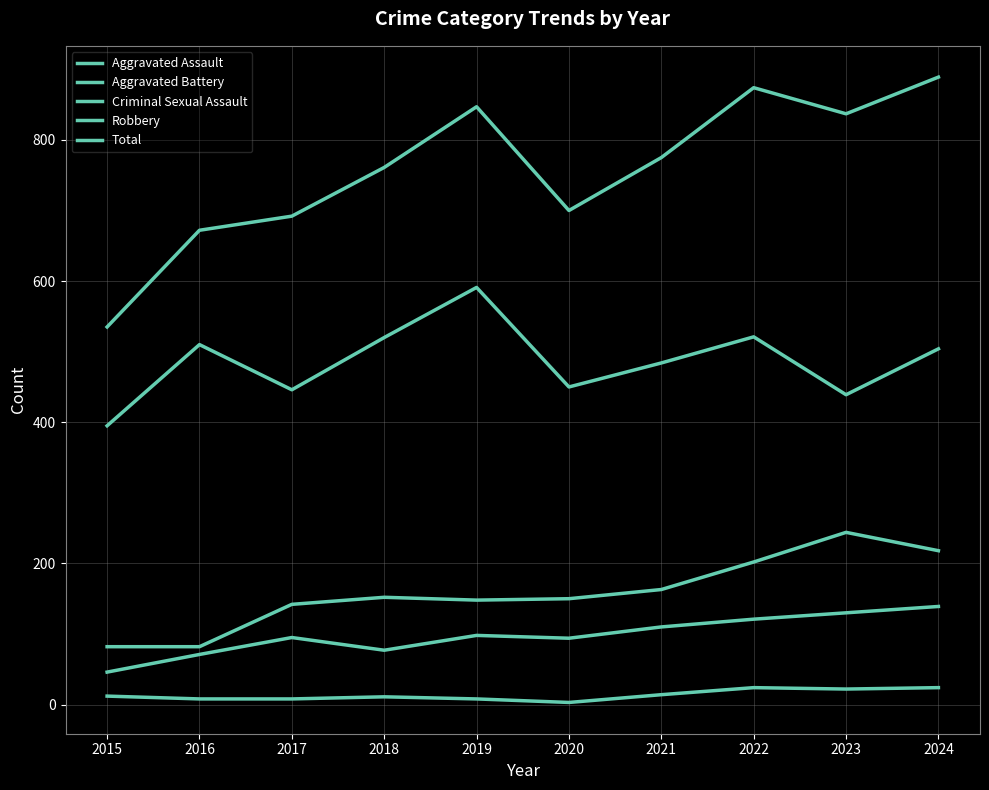

Does the chart have visible grid lines?

Yes